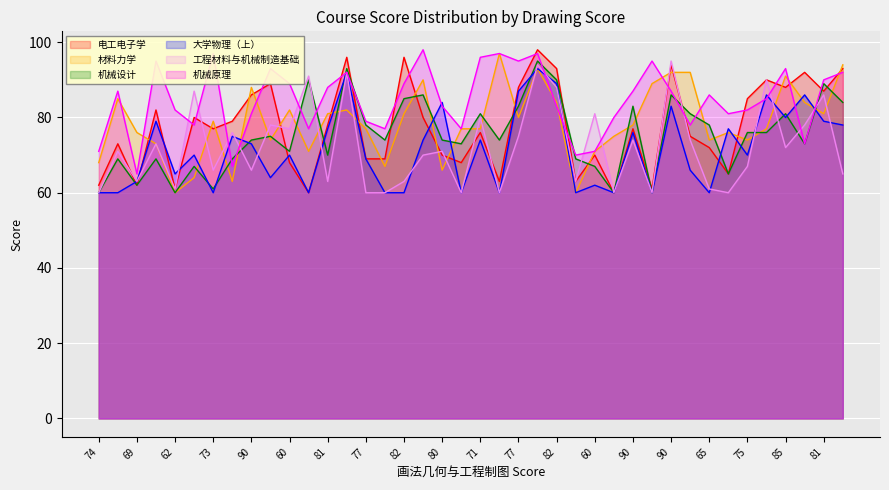

How many intersections are there between 大学物理（上） and 机械设计?

16